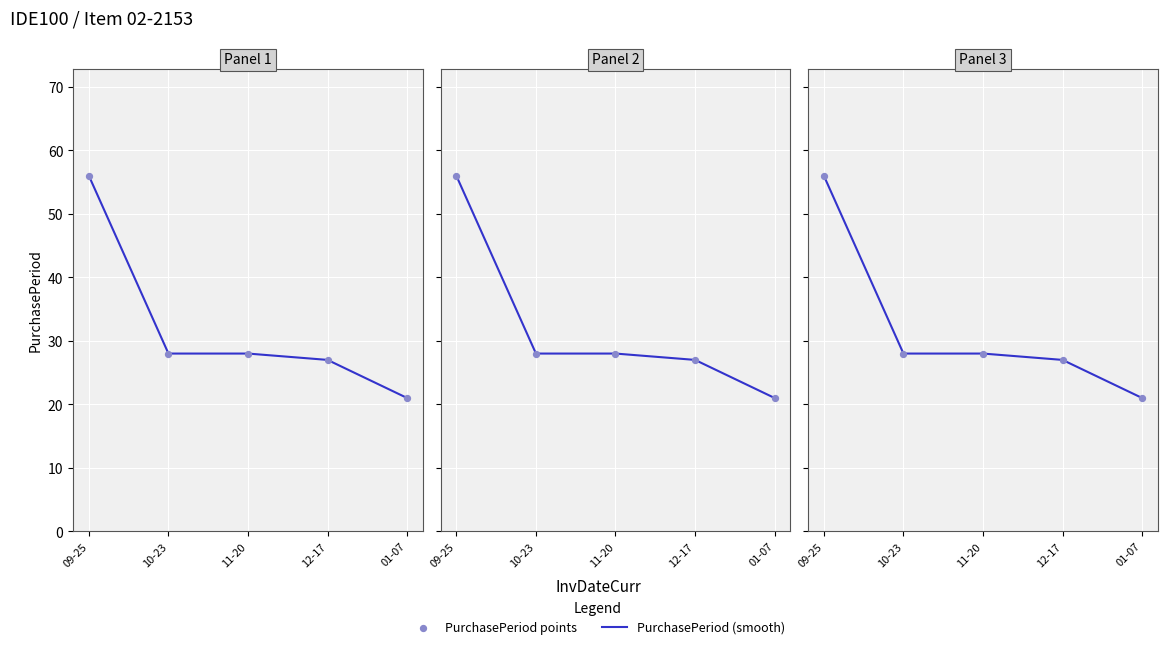

Which series has the largest Y range (max minus min)?

PurchasePeriod (smooth)